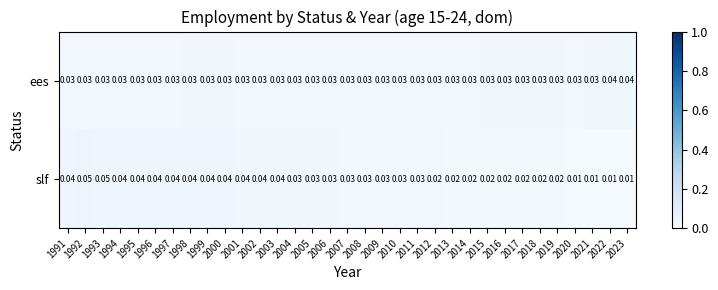

Which series has the largest total across all categories?

ees